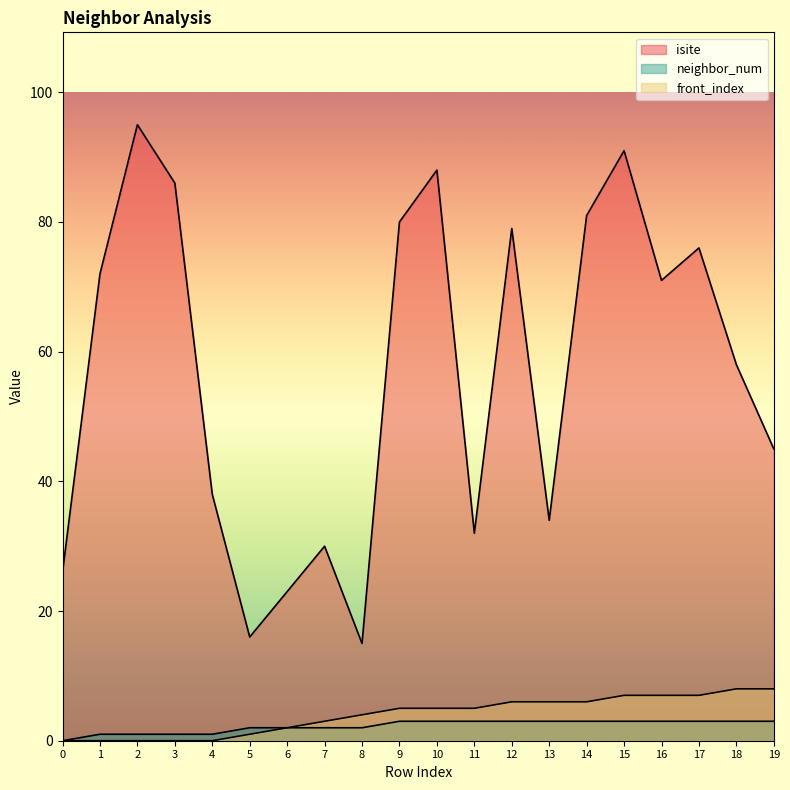

Reading left to right, list all the values displayed in this chart.

isite: 26	72	95	86	38	16	23	30	15	80	88	32	79	34	81	91	71	76	58	45
neighbor_num: 0	1	1	1	1	2	2	2	2	3	3	3	3	3	3	3	3	3	3	3
front_index: 0	0	0	0	0	1	2	3	4	5	5	5	6	6	6	7	7	7	8	8